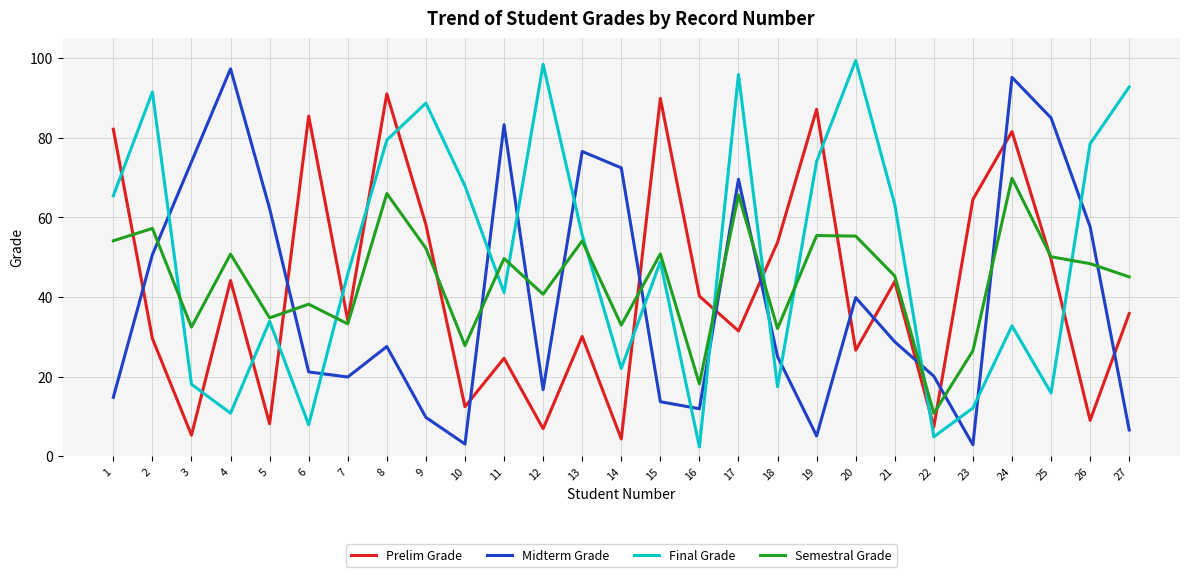

List the series in order of their peak value, highest first.

Final Grade, Midterm Grade, Prelim Grade, Semestral Grade